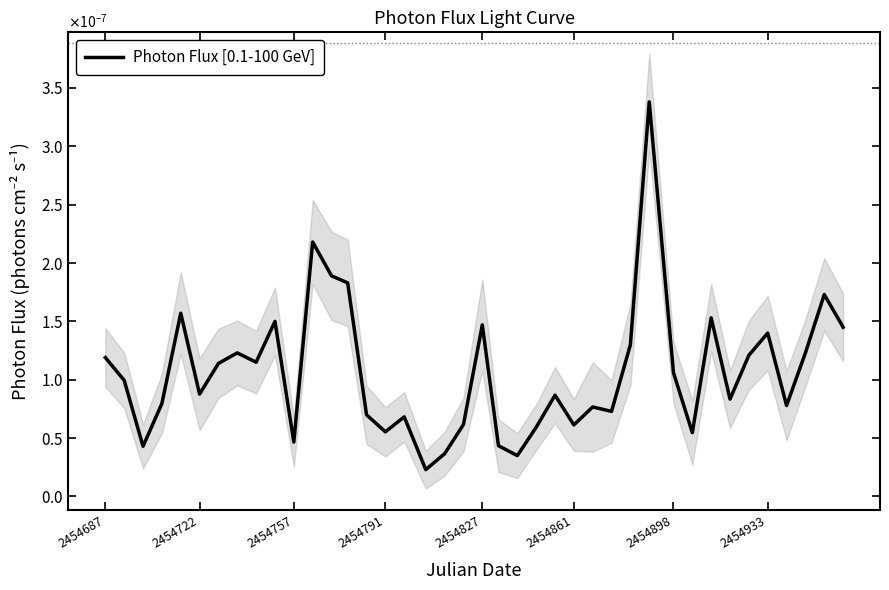

How many points are lower than both their immediate neighbors (excluding endpoints)?

12